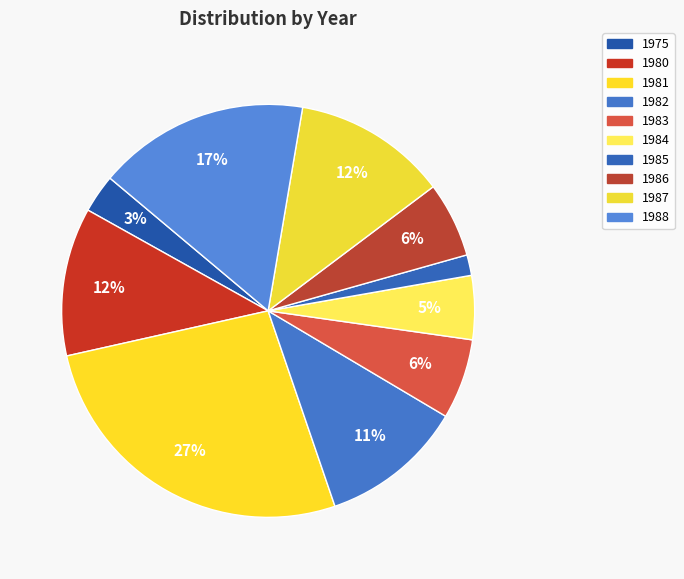

To the nearest percent, what is the average slice percentage?

10%